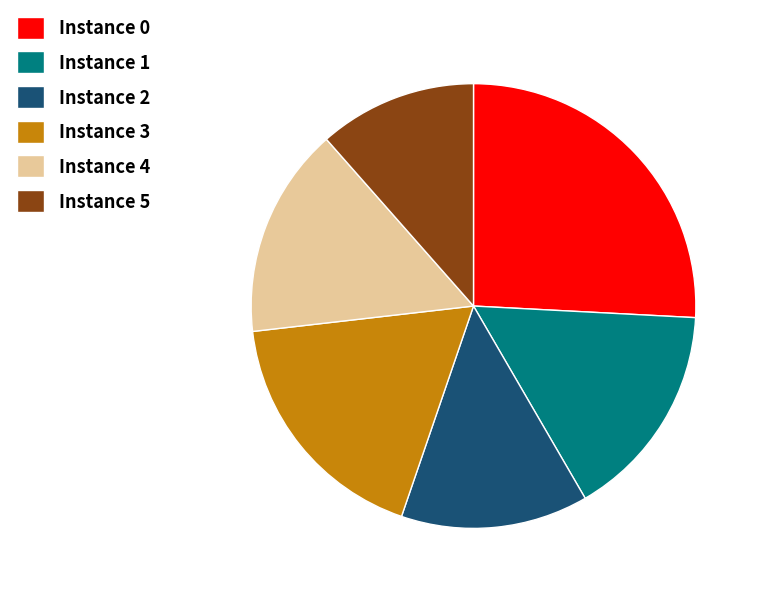

Is it true that Instance 5 is 12% of the pie?

True